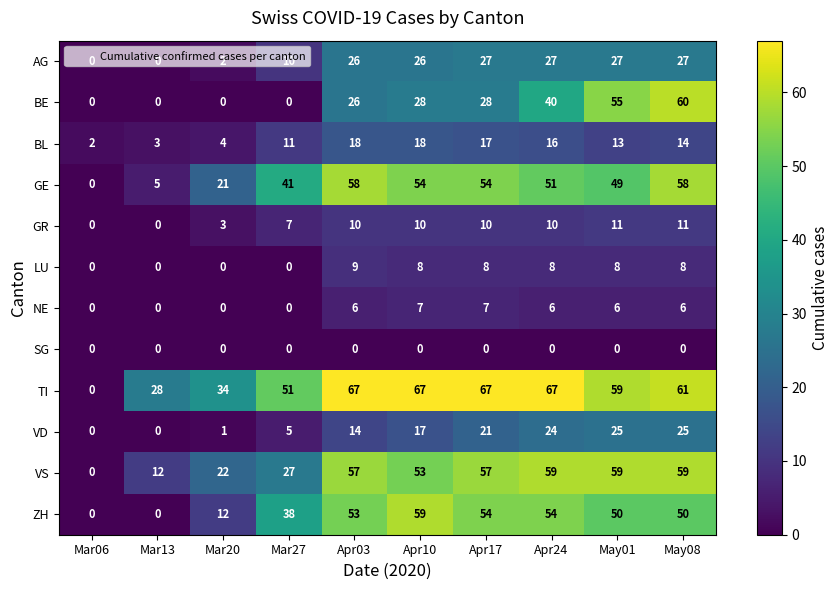

True or false: GR has a value of 3 at Mar20.

True